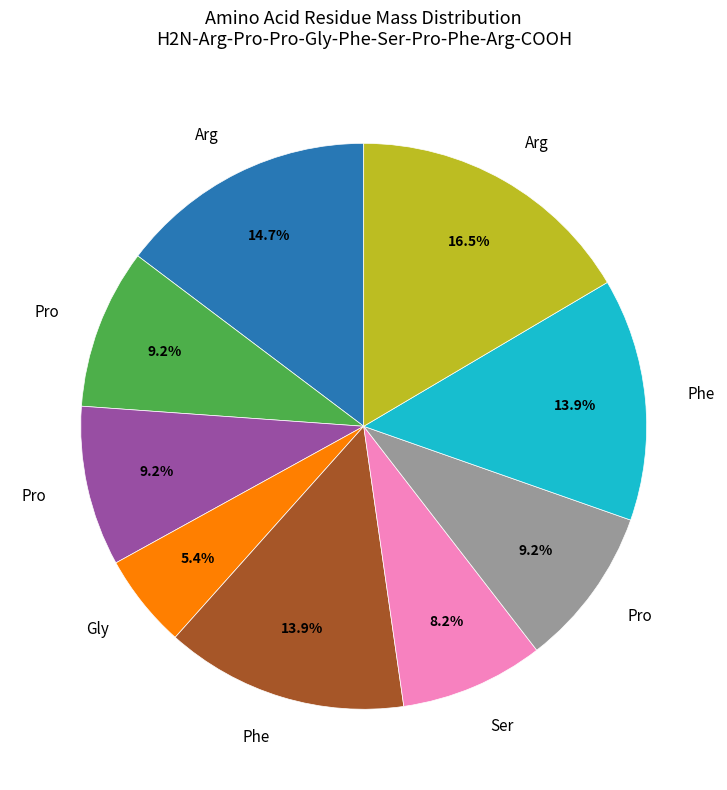

Is there any slice that represents more than half of the pie?

No